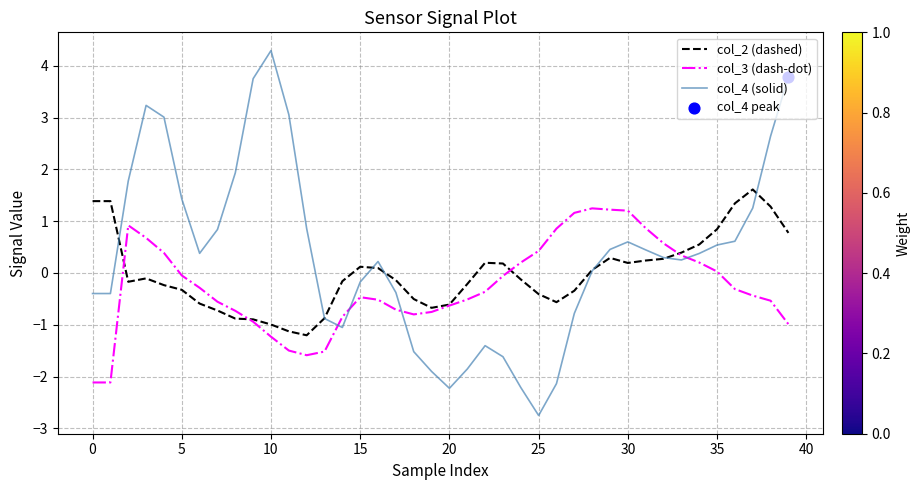

Which series has the widest spread of values?

col_4 (solid)